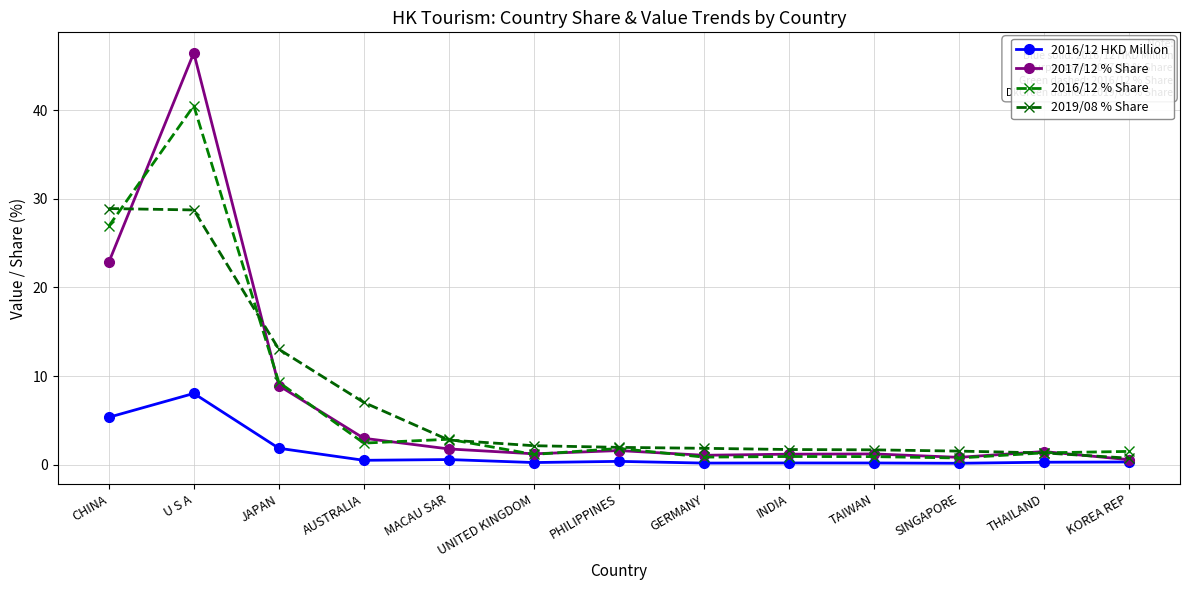

What are all the series names shown in the legend?

2016/12 HKD Million, 2017/12 % Share, 2016/12 % Share, 2019/08 % Share